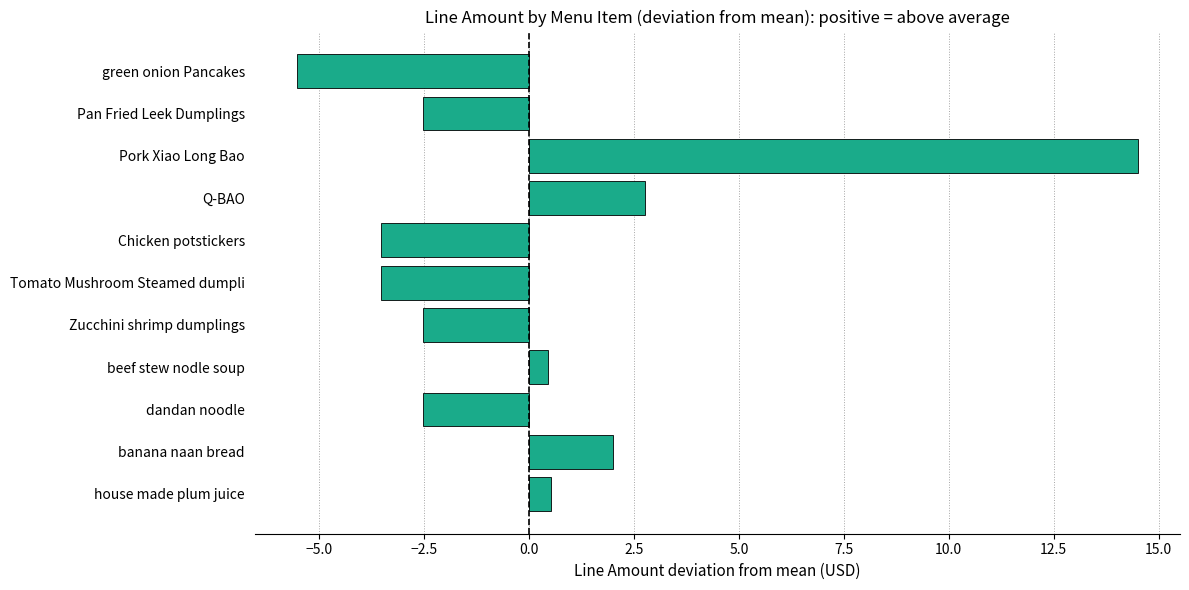

How many negative values are there?

6